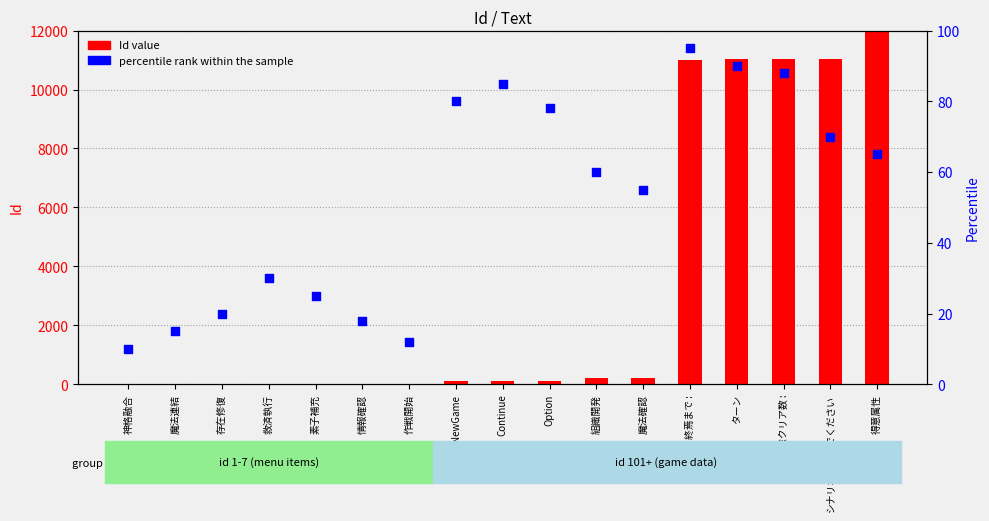

Is the value of Id value at NewGame greater than the value of percentile rank within the sample at 情報確認?

Yes